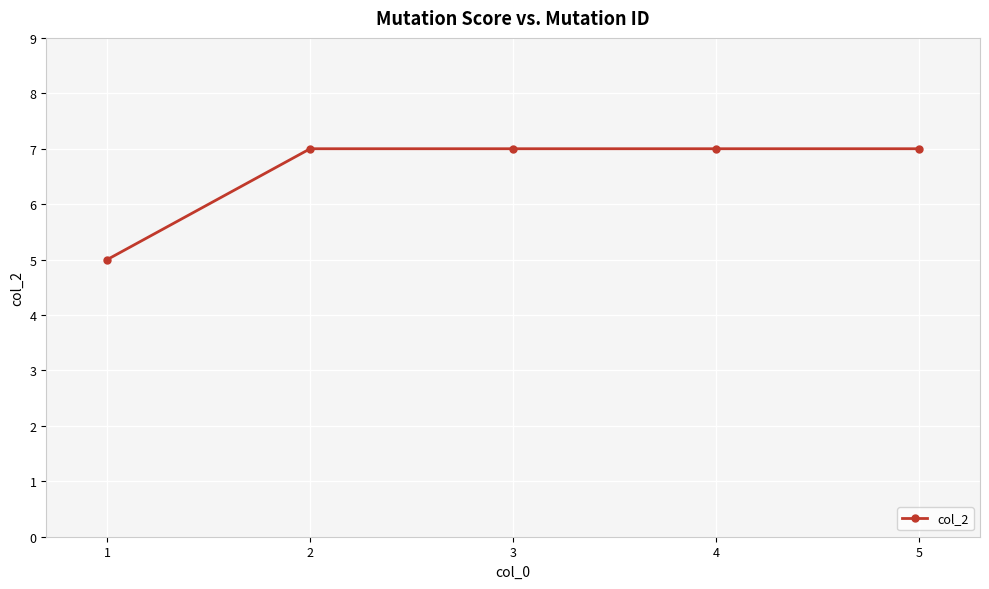

Reading left to right, transcribe all the data shown in this chart.

1=5	2=7	3=7	4=7	5=7